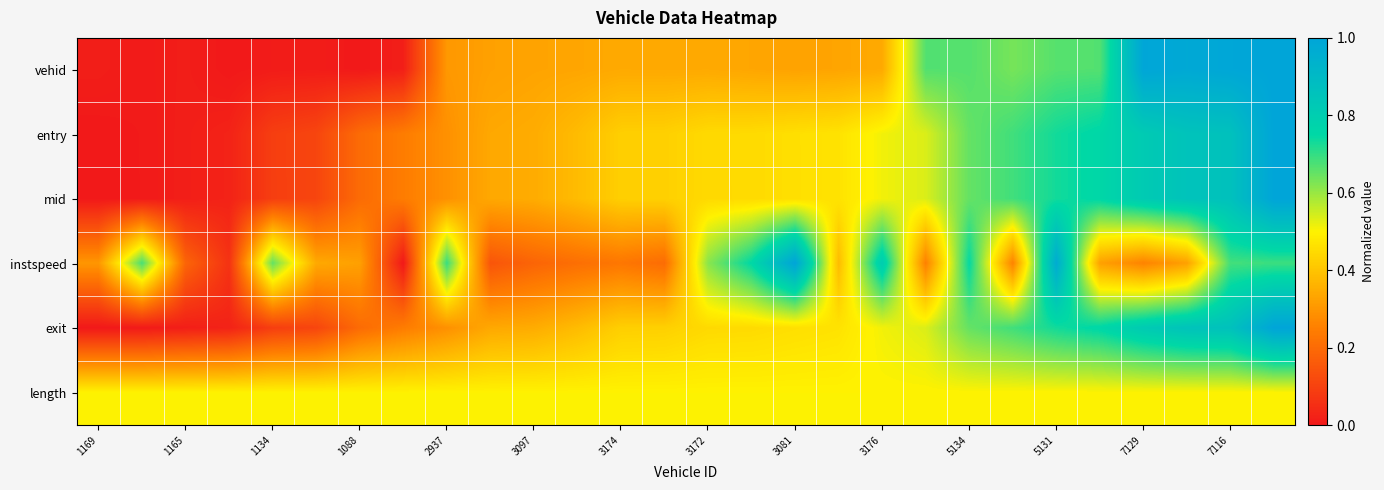

Which series has the widest spread of values?

vehid